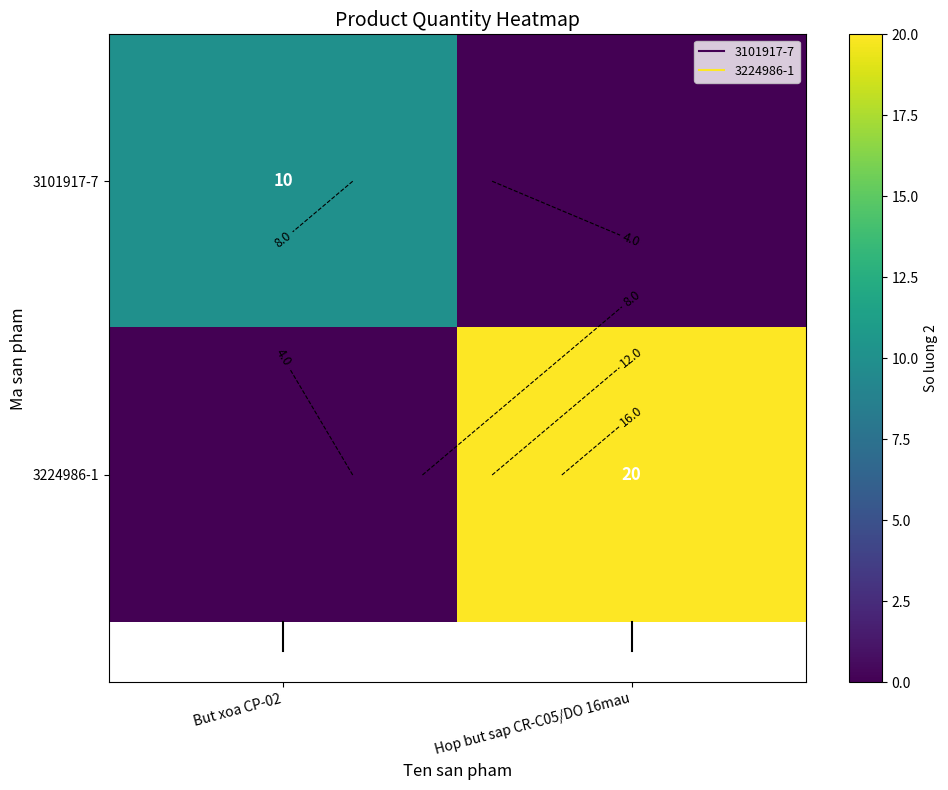

The 3101917-7 series shows -7 at Hop but sap CR-C05/DO 16mau. True or false?

False